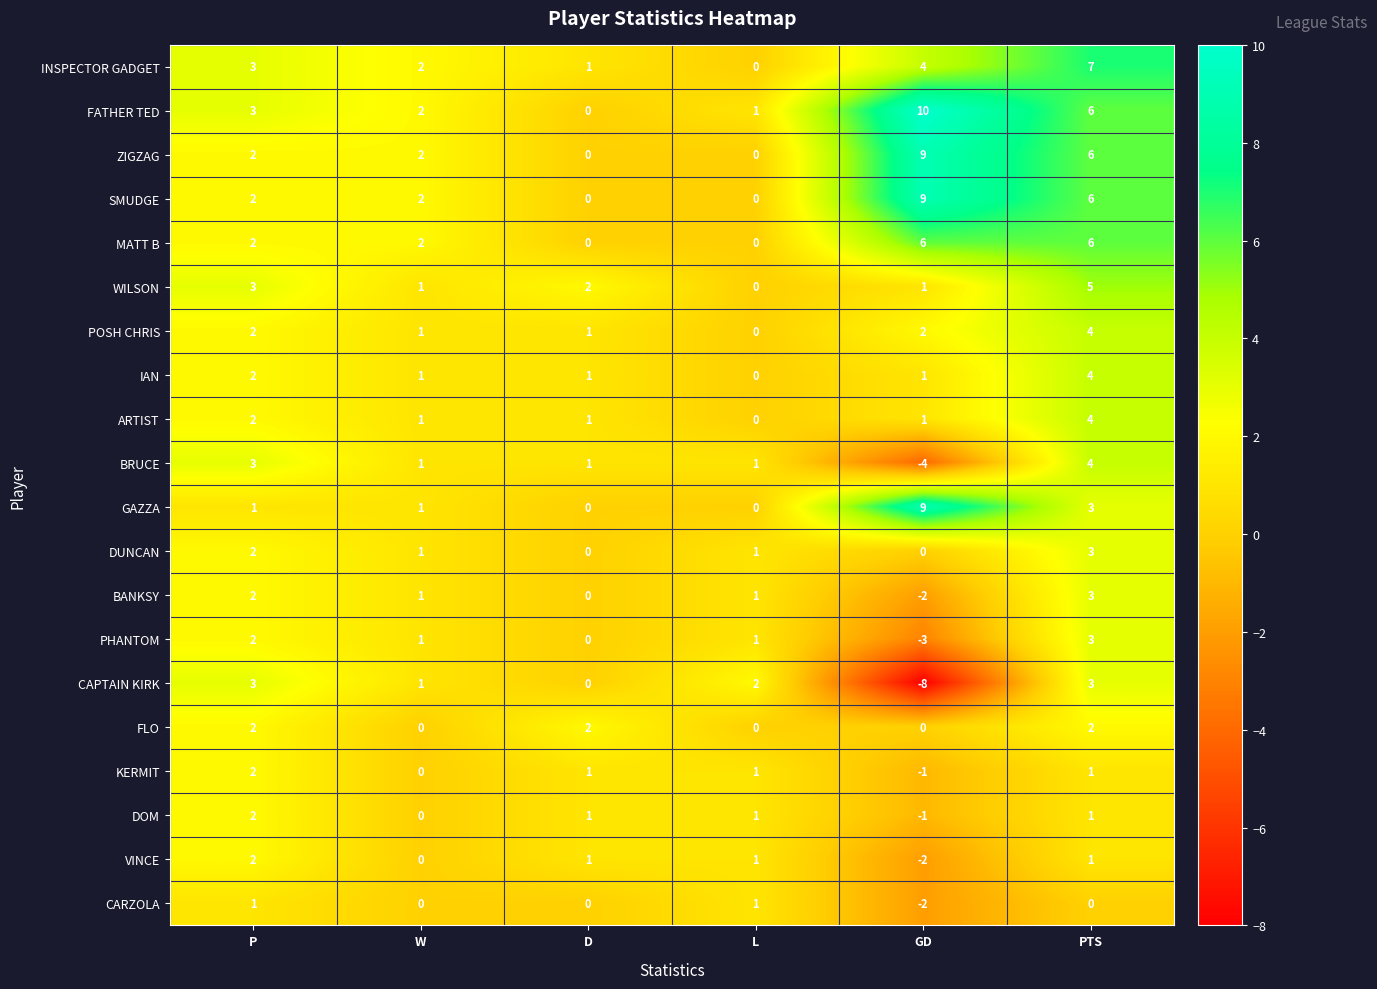

At which category is the sum across all series the highest?

PTS